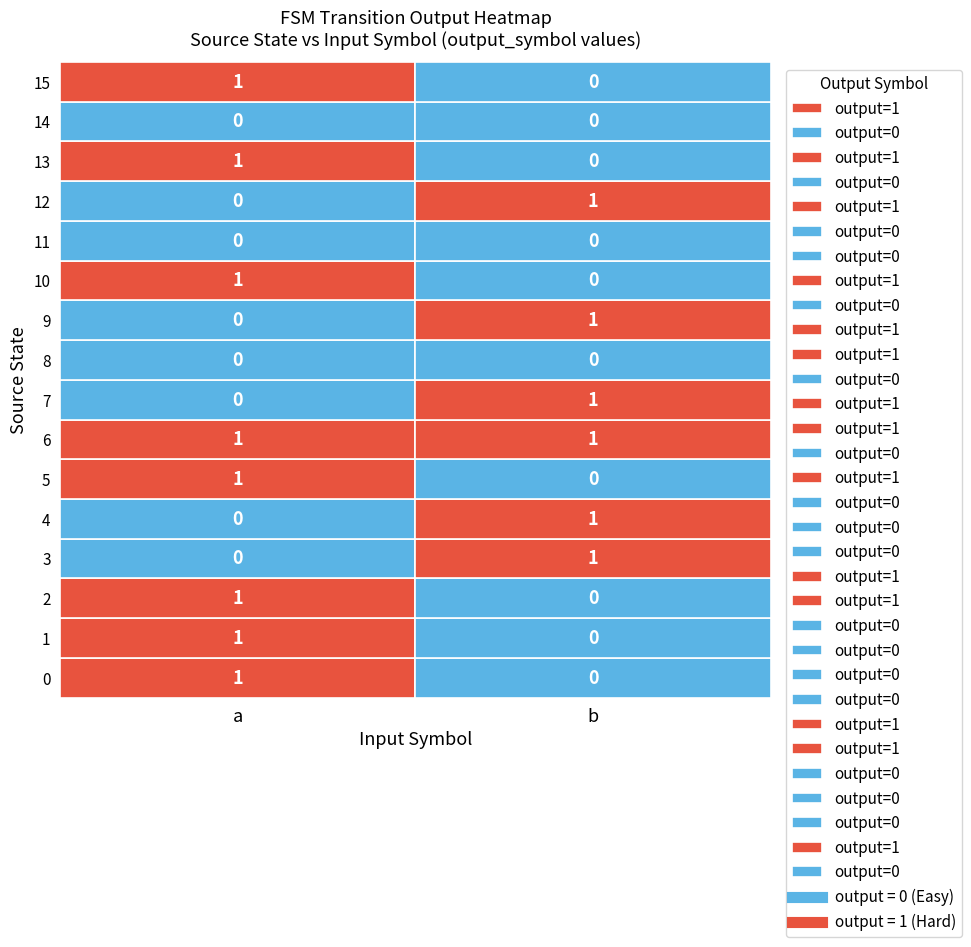

Which series has the largest range (max minus min)?

a